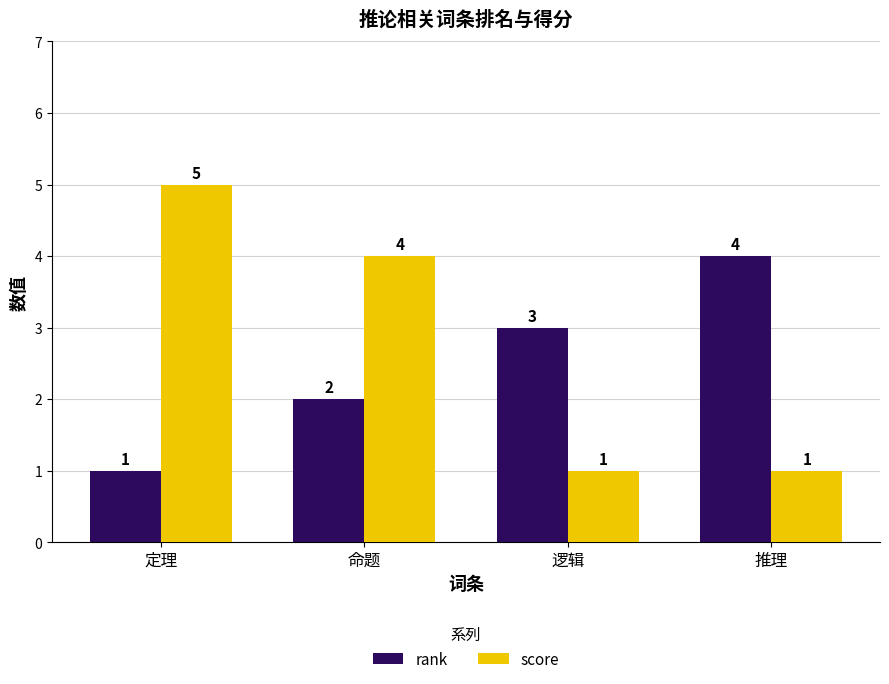

How many data points does each series have?

4